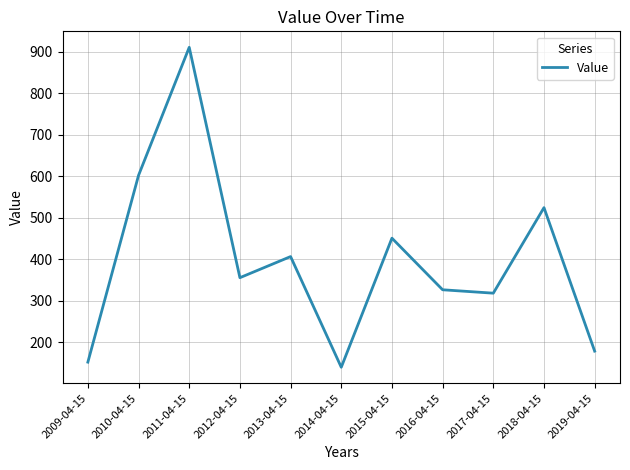

Reading right to left, transcribe all the data shown in this chart.

2019-04-15=179.2	2018-04-15=524.5	2017-04-15=318.7	2016-04-15=326.8	2015-04-15=451.0	2014-04-15=140.3	2013-04-15=406.7	2012-04-15=355.9	2011-04-15=910.4	2010-04-15=602.2	2009-04-15=152.7